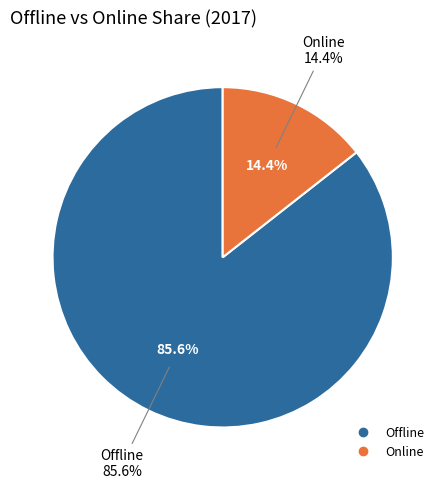

What is the smallest slice in the pie chart?

Online